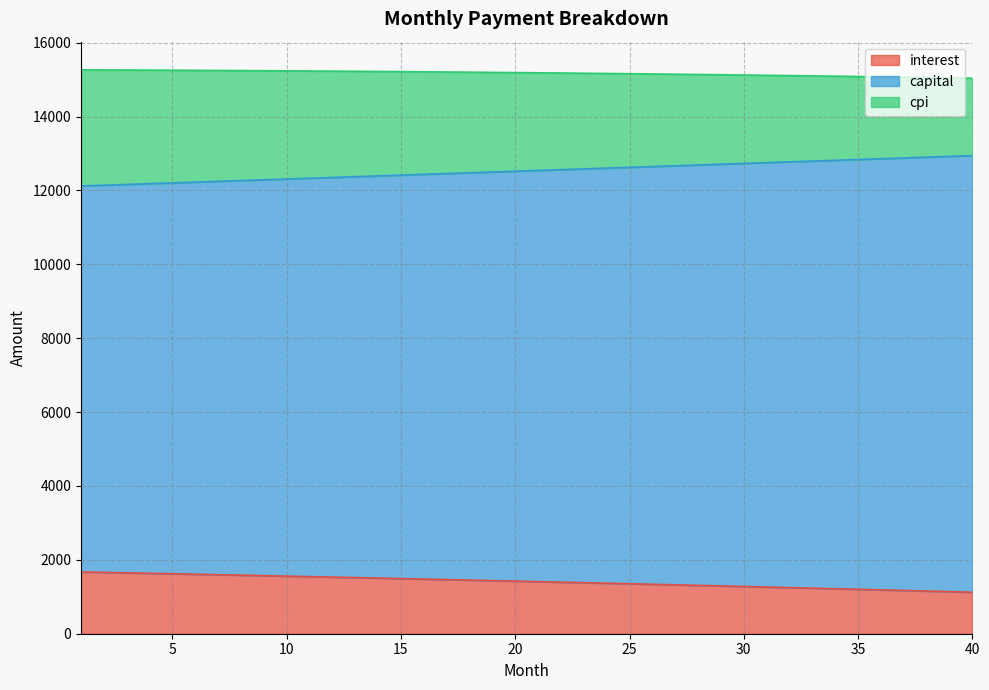

True or false: interest has a value of 267.3 at 32.

False